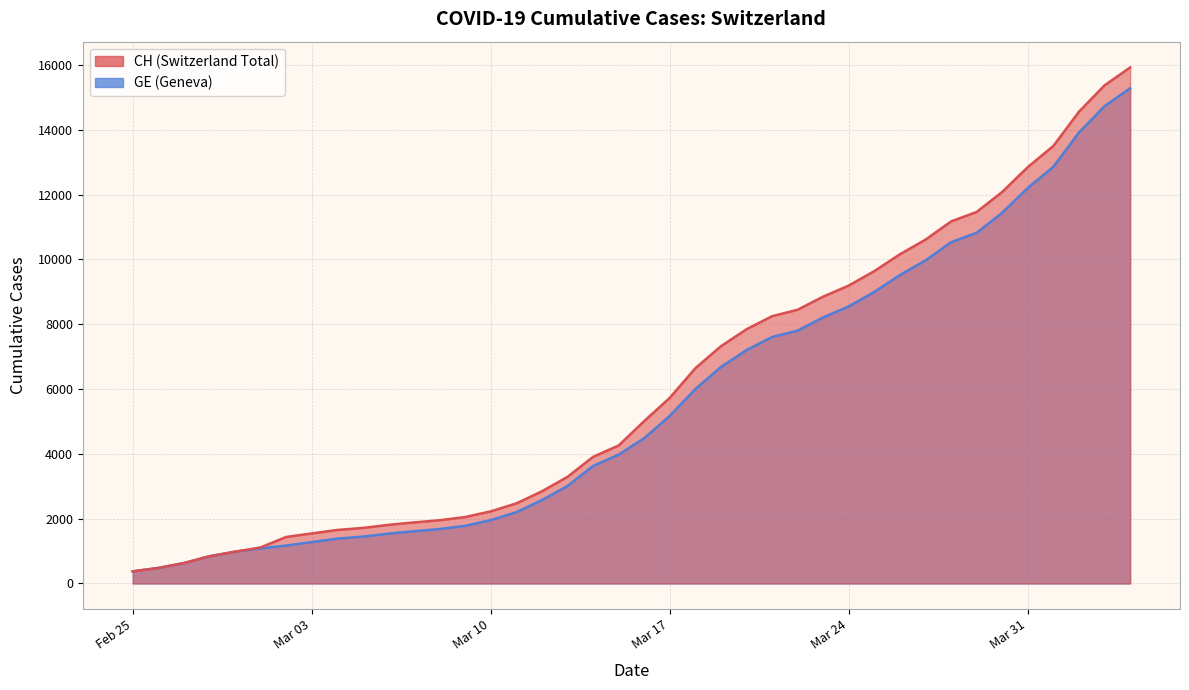

How many data points in CH are less than 5012?

20